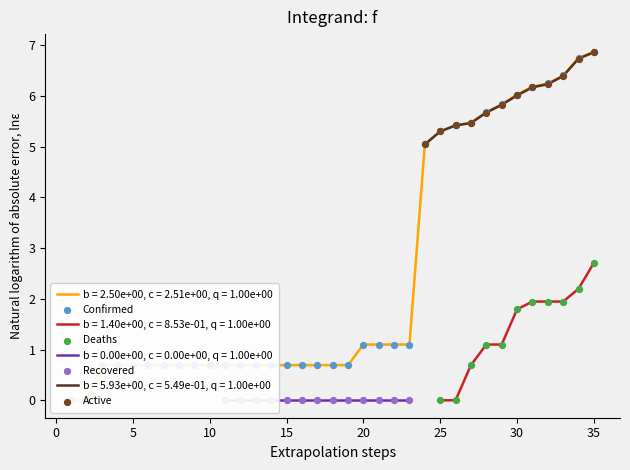

Which series reaches the minimum Y coordinate?

Confirmed